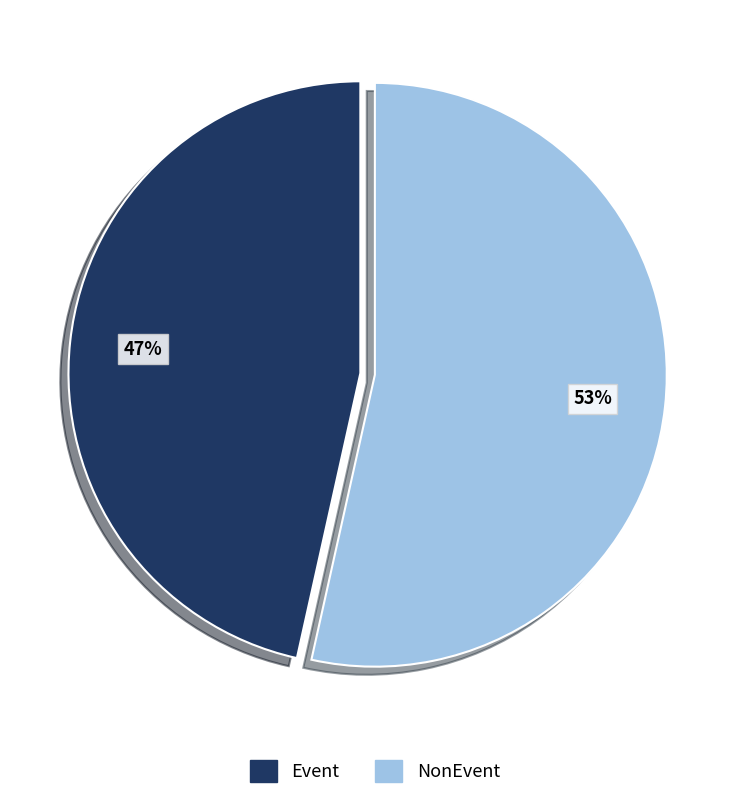

To the nearest percent, what is the combined percentage of NonEvent and Event?

100%